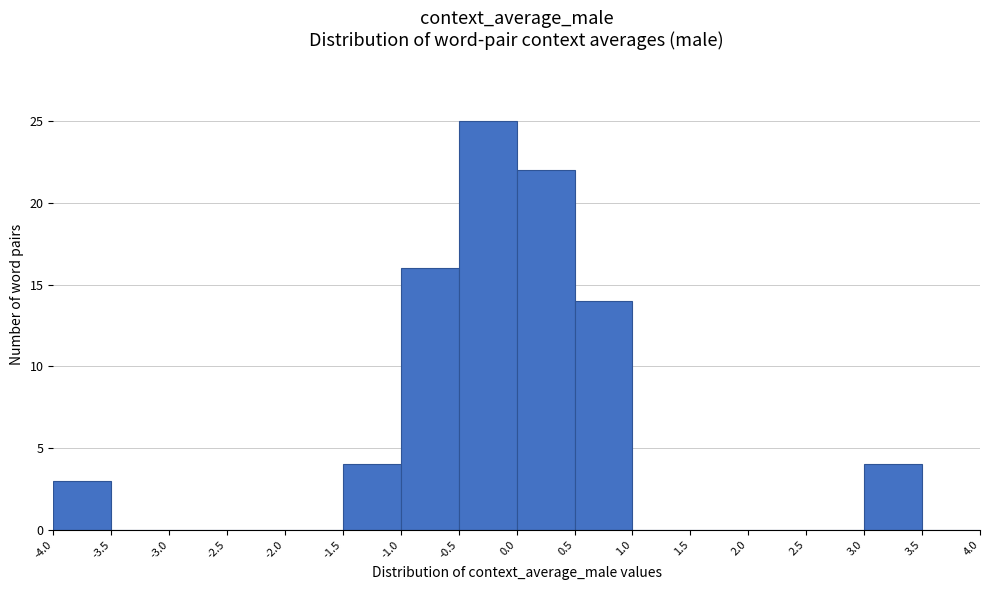

Which range on the x-axis has the tallest bar?

-0.5 to 0.0